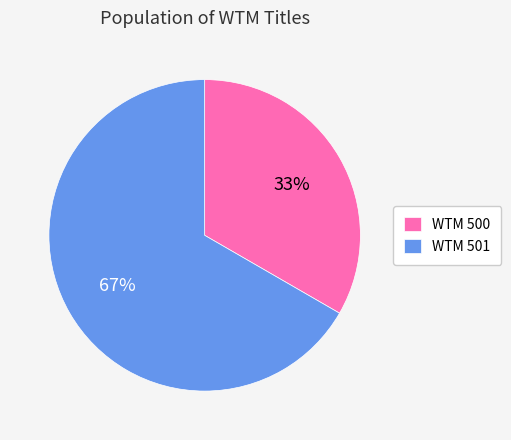

To the nearest percent, what is the average slice percentage?

50%